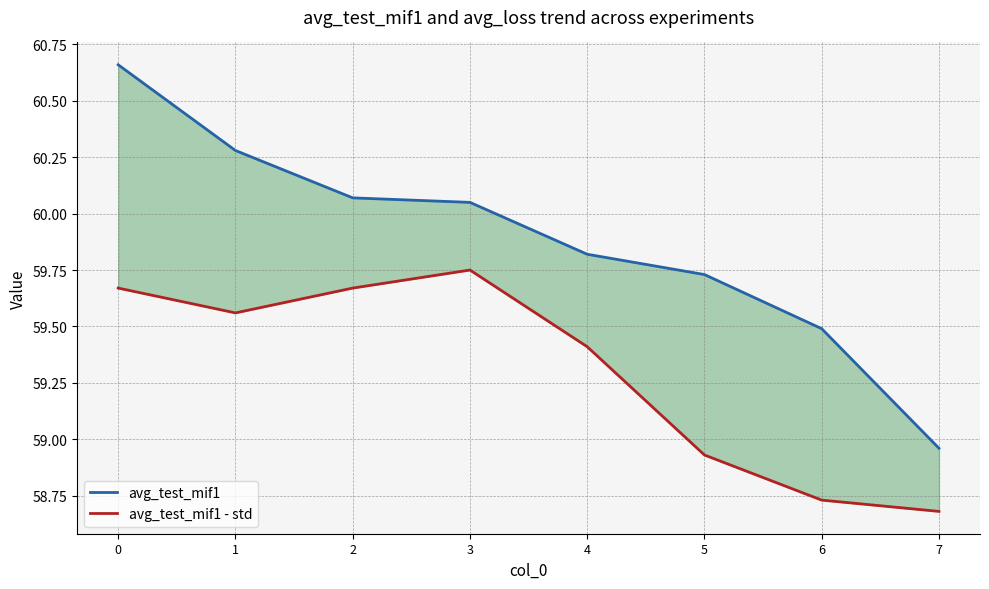

List the series in order of their overall mean, highest first.

avg_test_mif1, avg_test_mif1 - std